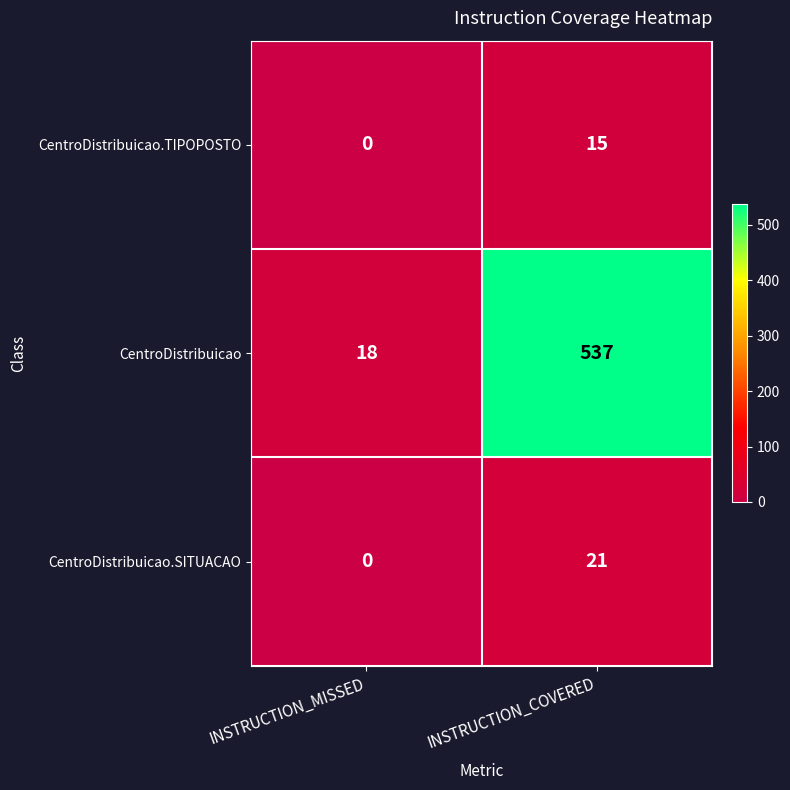

What is the total value across all series at INSTRUCTION_COVERED?

573